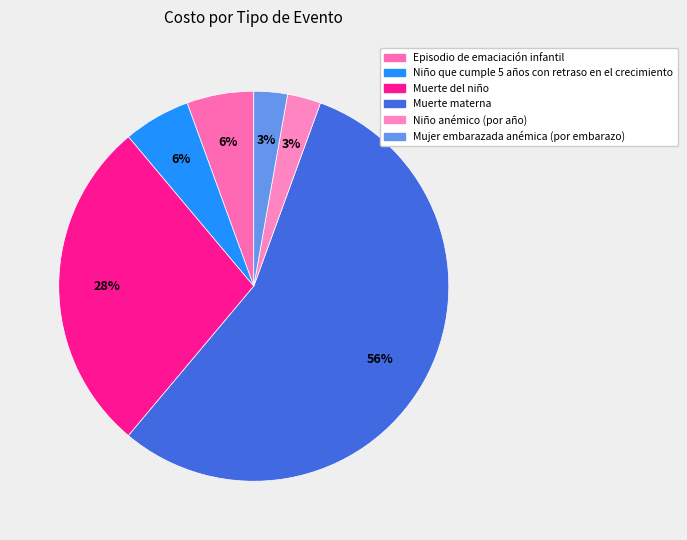

What is the ratio of the value at Muerte del niño to the value at Muerte materna?

0.5